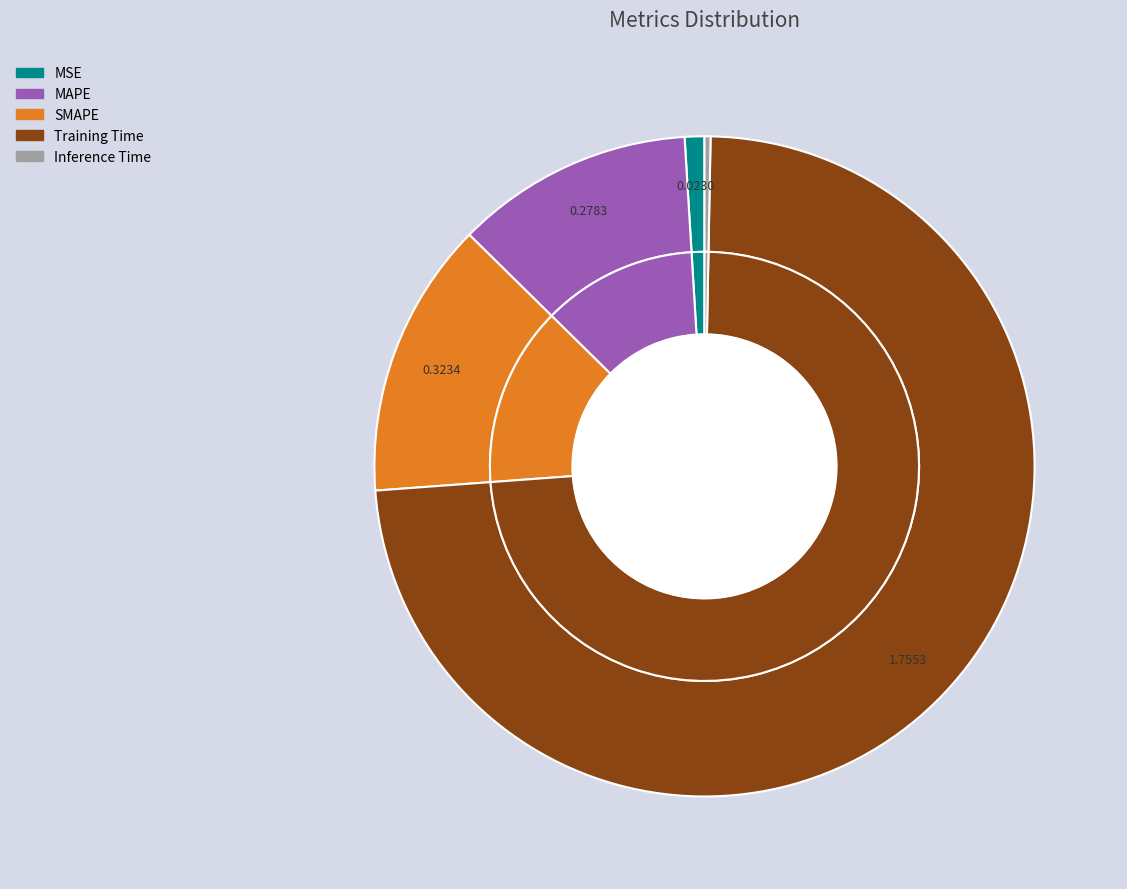

What is the majority slice?

Training Time